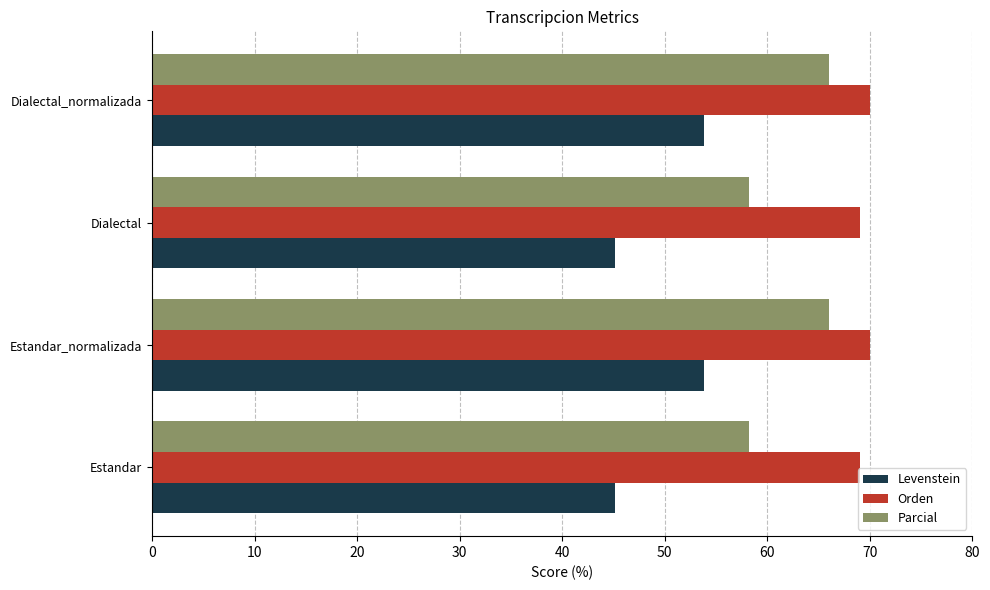

What is the difference between the second highest and second lowest values in the Parcial series?

7.8